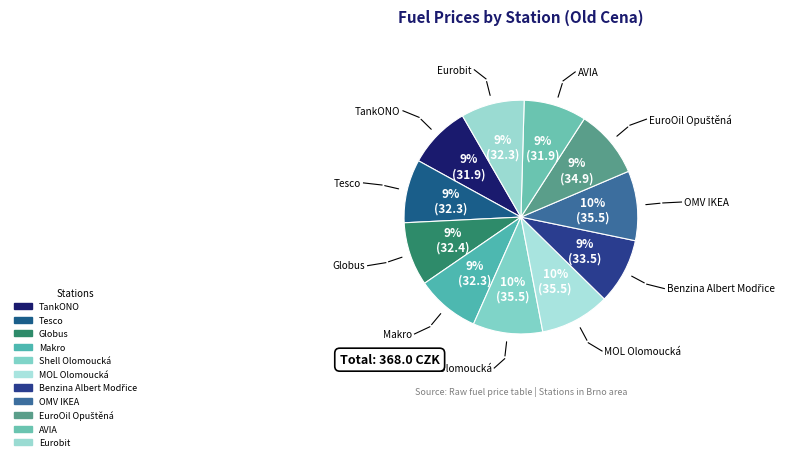

To the nearest percent, what is the combined percentage of MOL Olomoucká and Tesco?

18%